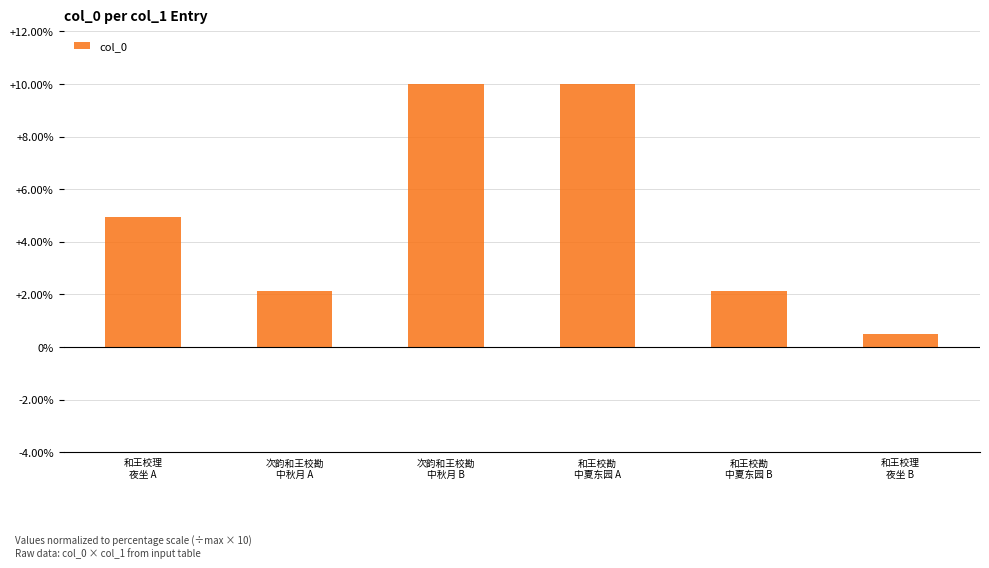

What is the value of the 5th bar from the left?

2.1